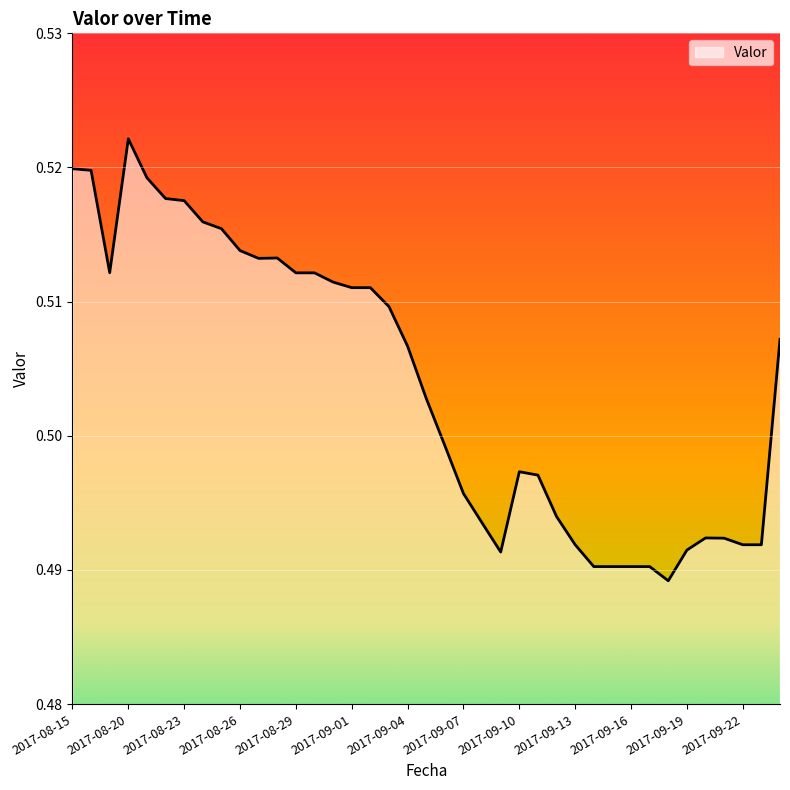

Does the chart have visible grid lines?

Yes